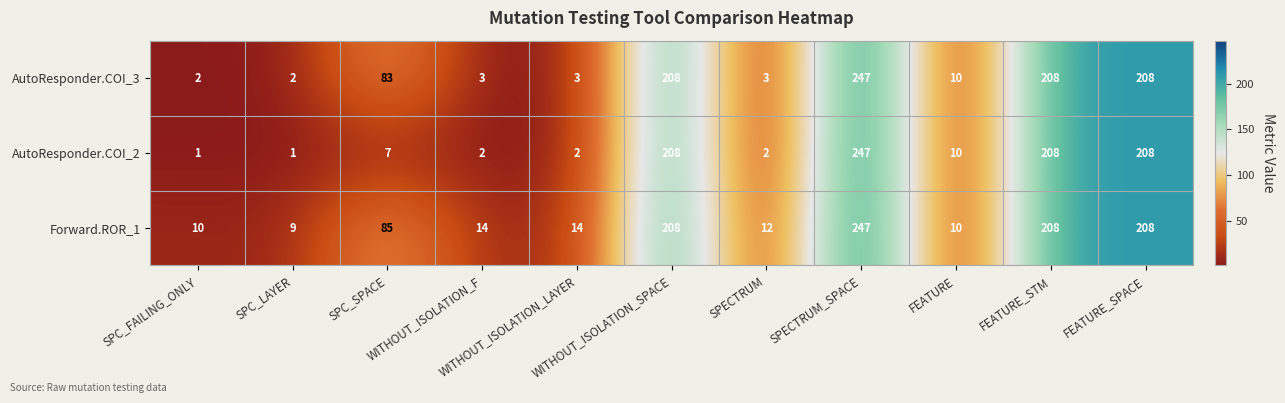

What is the maximum value shown in the chart?

247